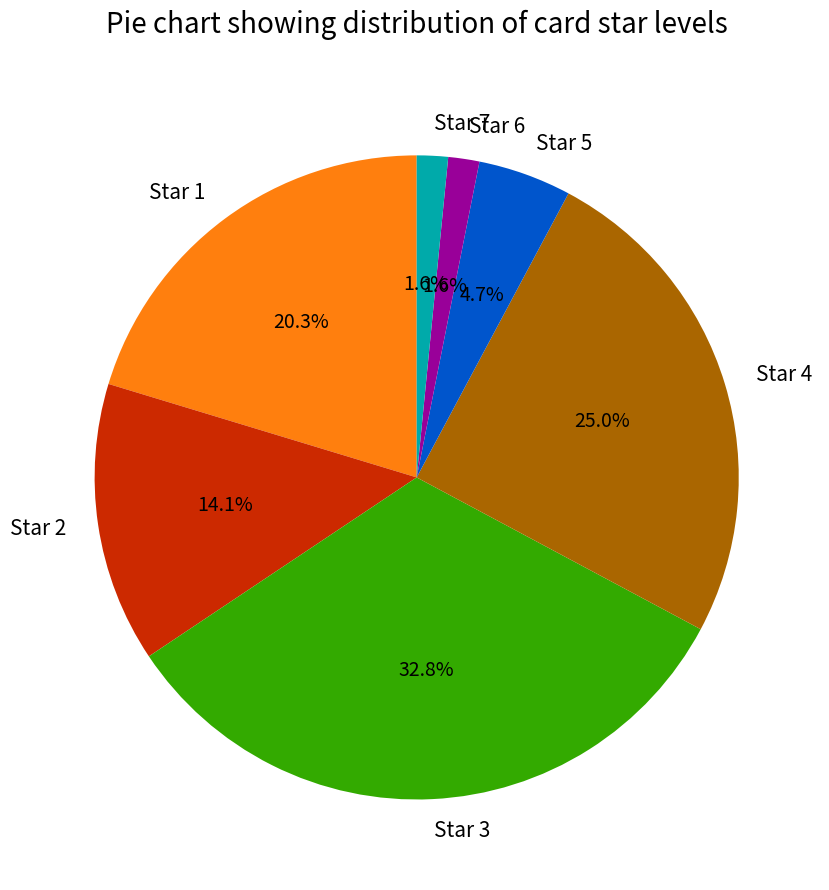

Is there any slice that represents more than half of the pie?

No